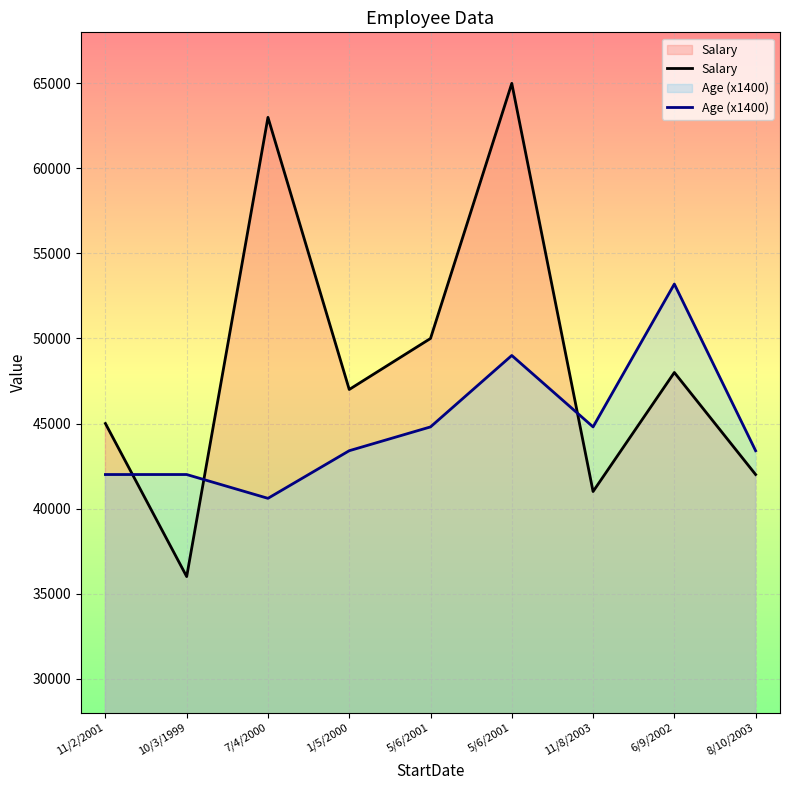

Is it true that Salary equals 110230 at 5/6/2001?

False